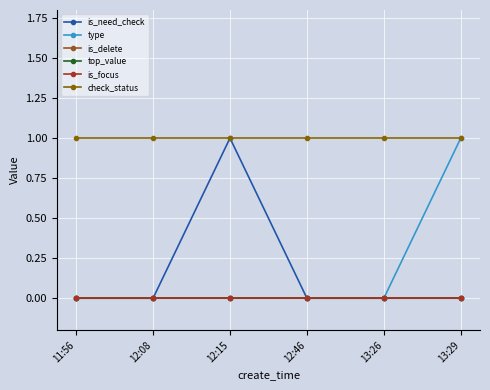

Rank the series by their maximum value, from lowest to highest.

is_delete, top_value, is_focus, is_need_check, type, check_status